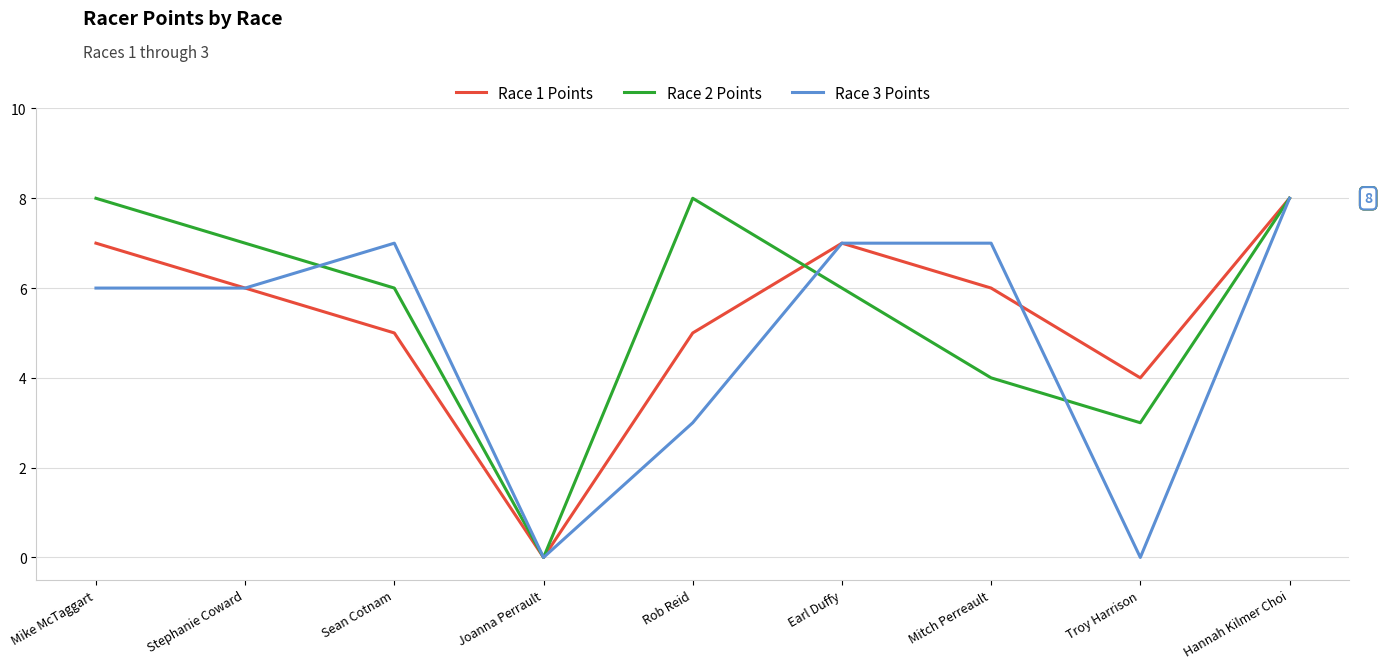

What position from the right is Hannah Kilmer Choi?

1